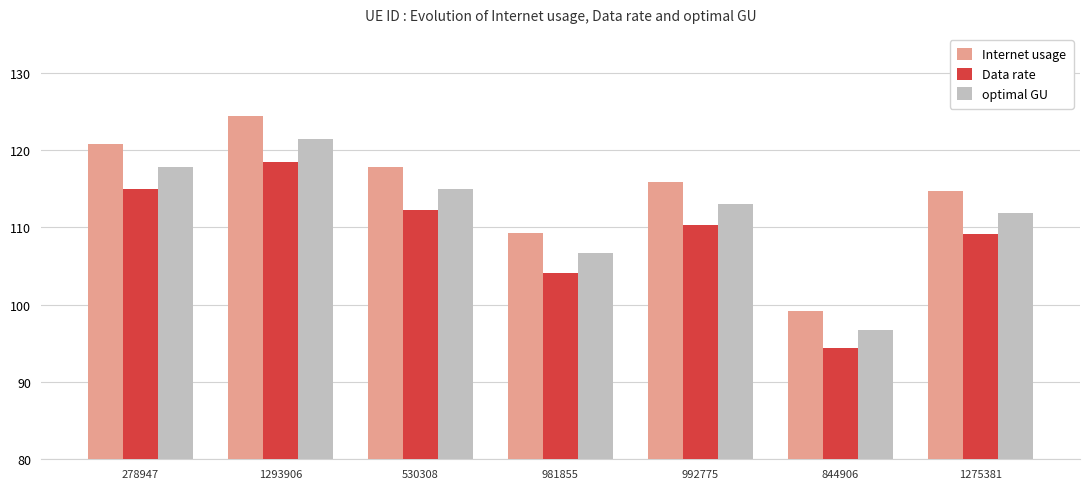

What is the difference between the highest and lowest values at 1275381?

5.5